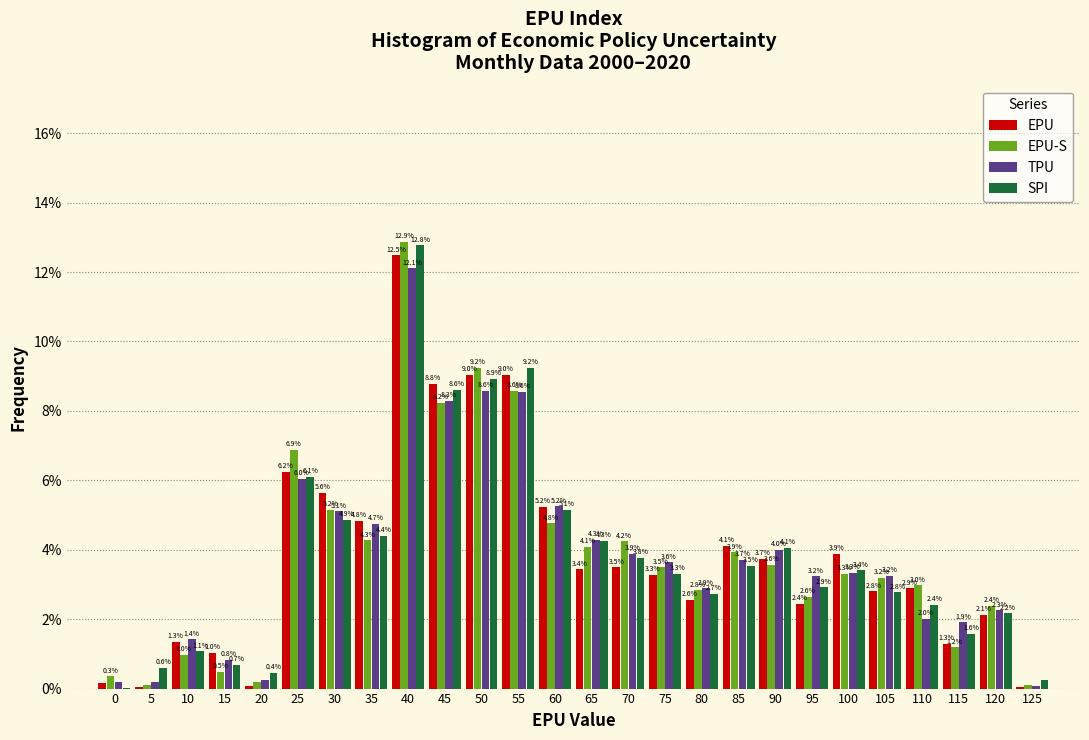

What is the highest value of the EPU-S series?

12.9